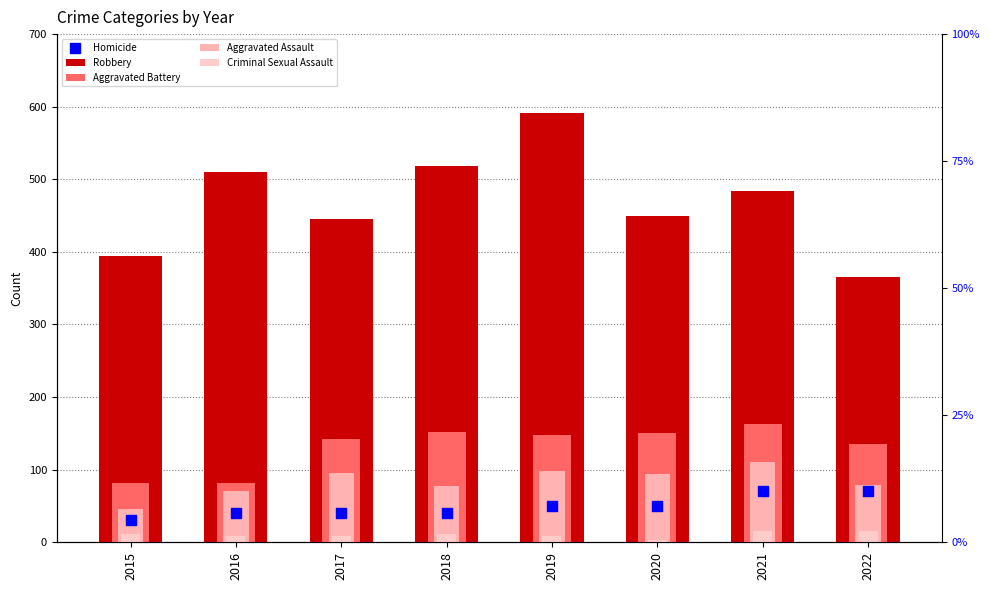

At which category is the sum across all series the highest?

2019